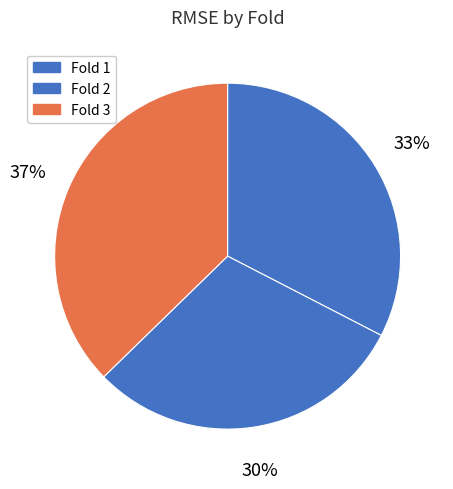

What is the largest slice in the pie chart?

Fold 3